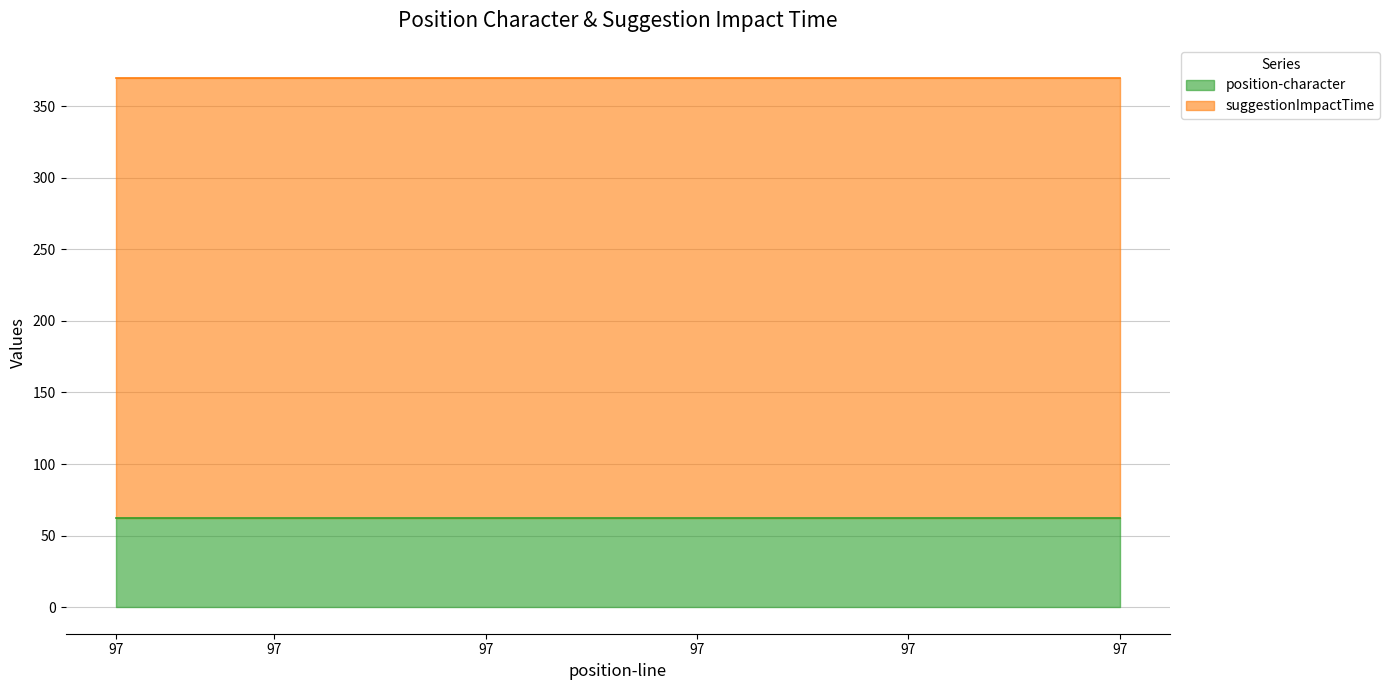

What is the sum of all suggestionImpactTime values?

6145.3